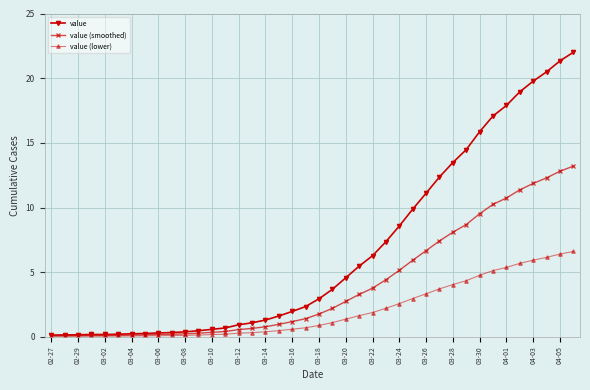

Which series has the largest range (max minus min)?

value